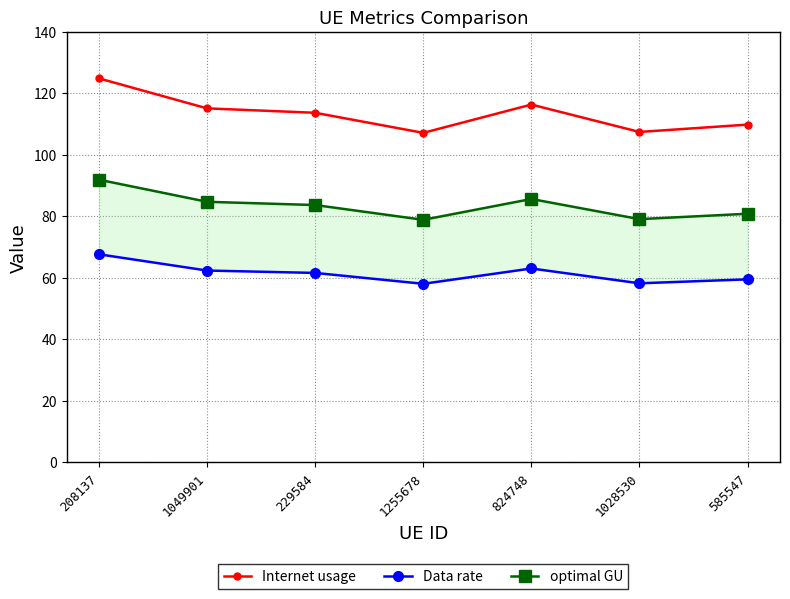

Does the chart have visible grid lines?

Yes